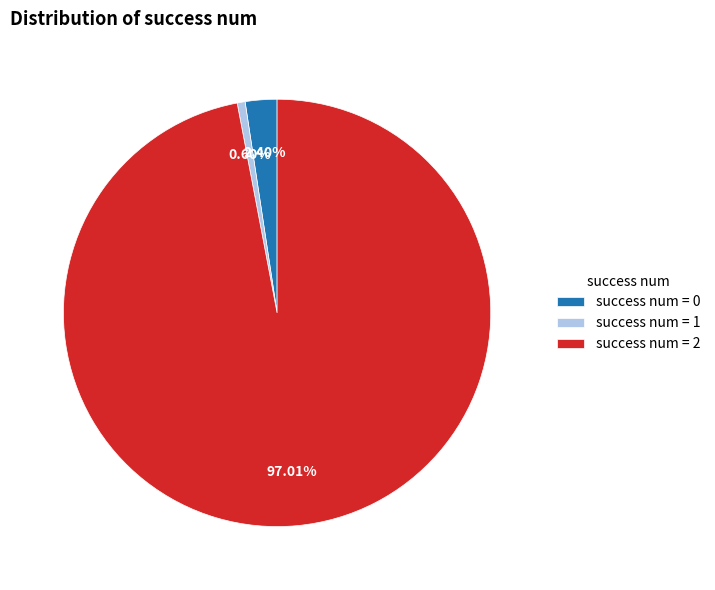

Which has a higher value, success num = 1 or success num = 0?

success num = 0